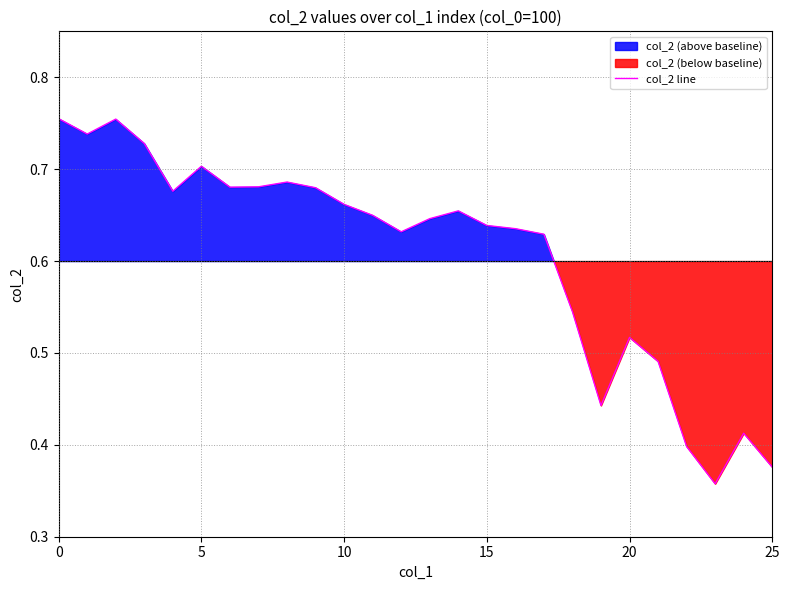

What is the label of the 14th point from the right?

12